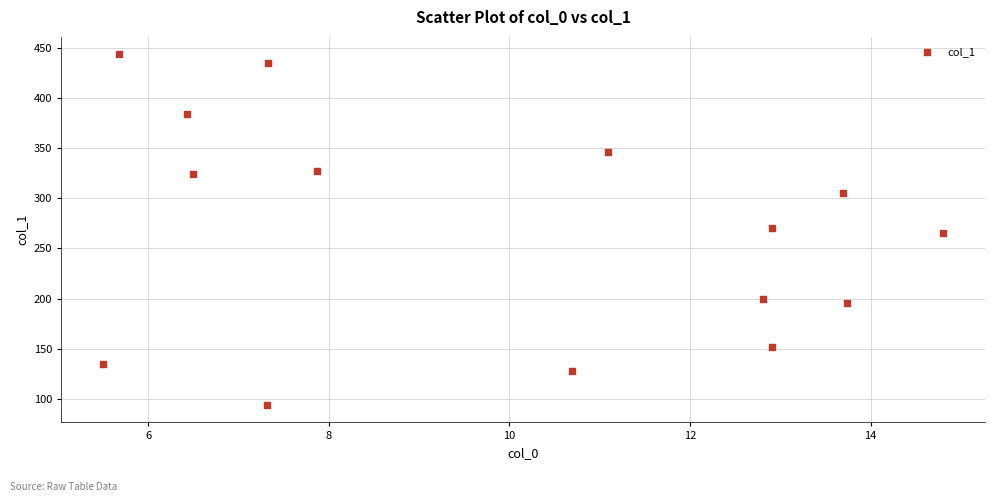

What is the range of X values (max minus min)?

9.3